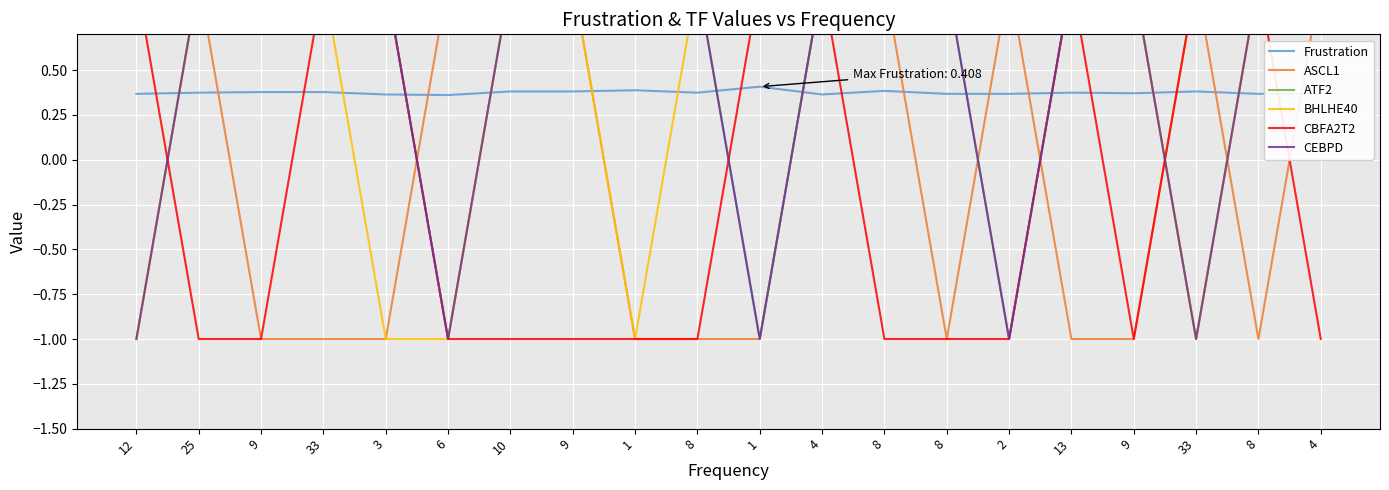

At 33, list the series in order from smallest to largest.

ASCL1, Frustration, ATF2, BHLHE40, CBFA2T2, CEBPD